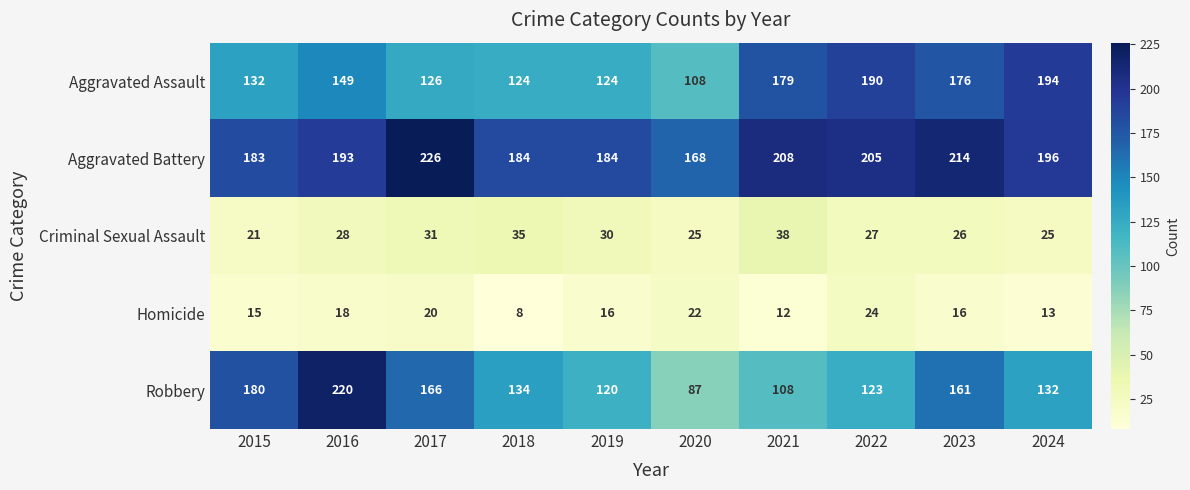

At 2017, list the series in order from smallest to largest.

Homicide, Criminal Sexual Assault, Aggravated Assault, Robbery, Aggravated Battery